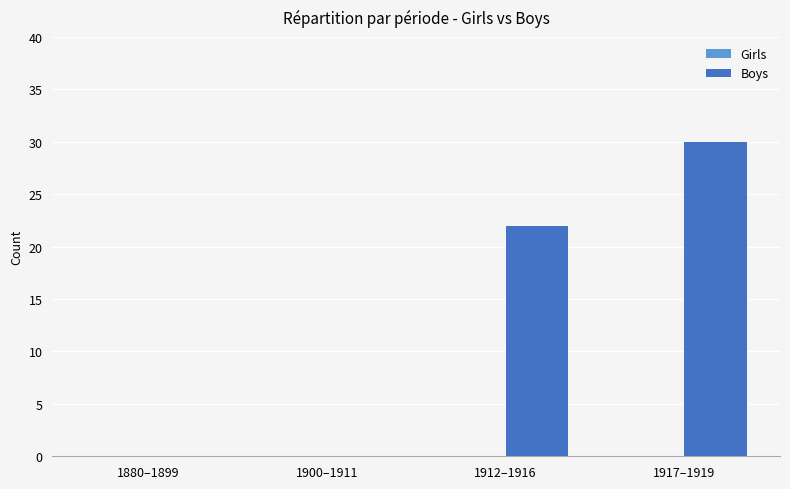

How many series are shown in this chart?

1